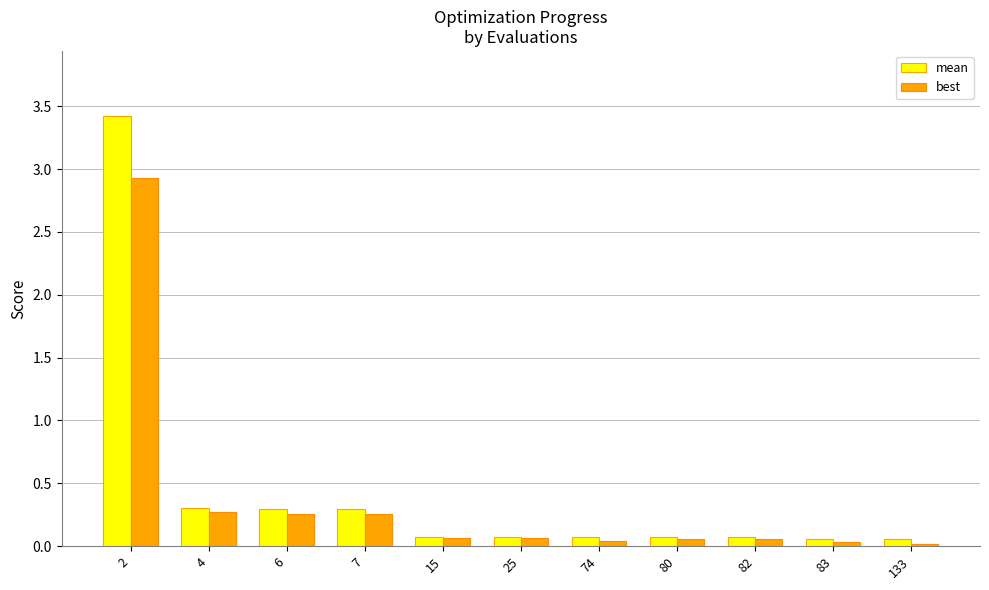

Is the value of best at 74 greater than the value of mean at 7?

No